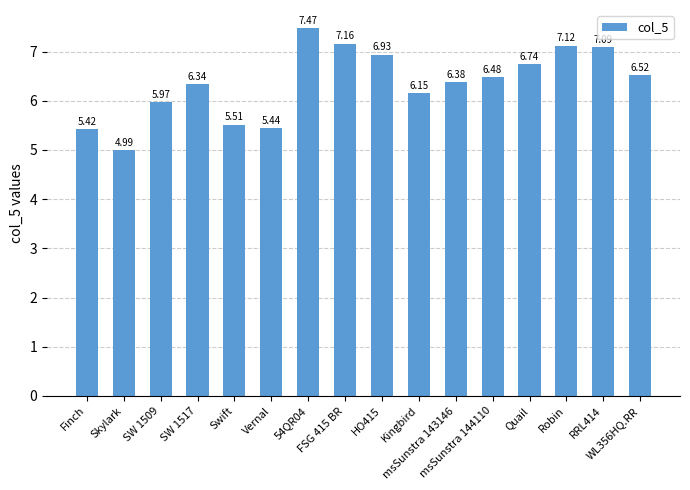

What is the difference between the second highest and second lowest values?

1.7